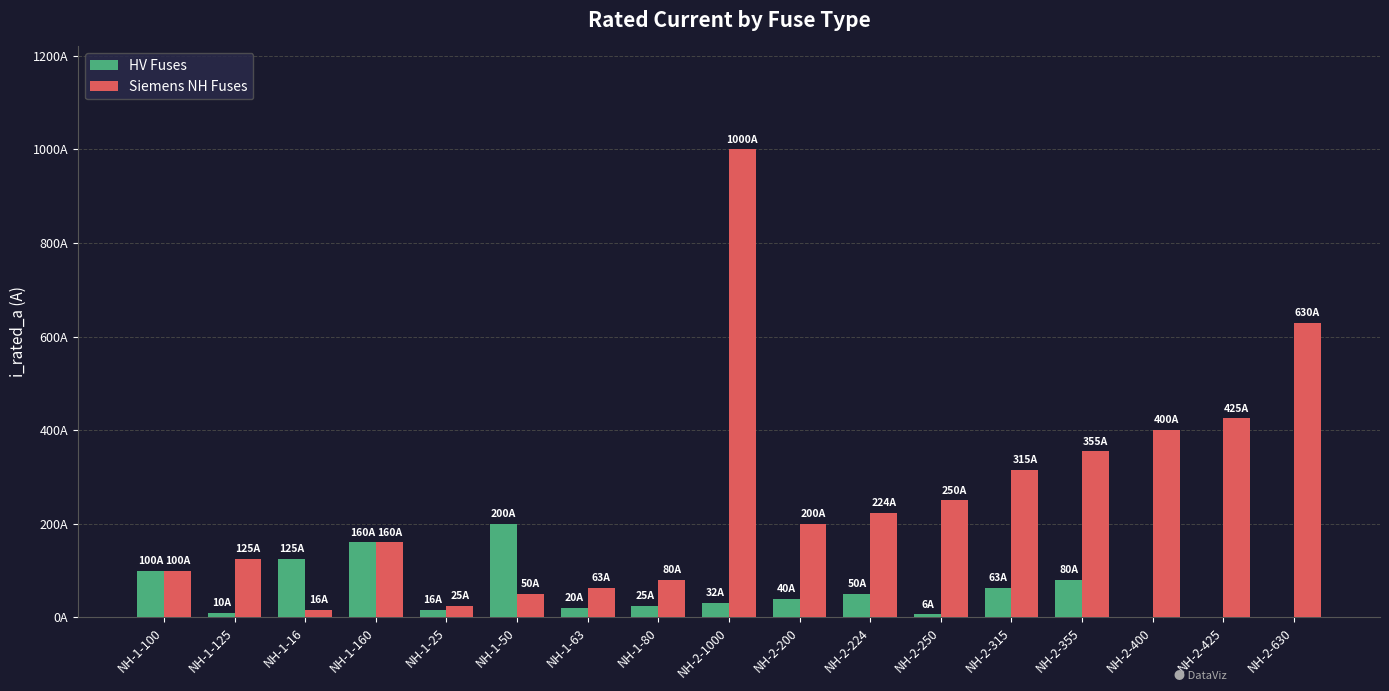

Which series changed the most between NH-1-80 and NH-2-1000?

Siemens NH Fuses